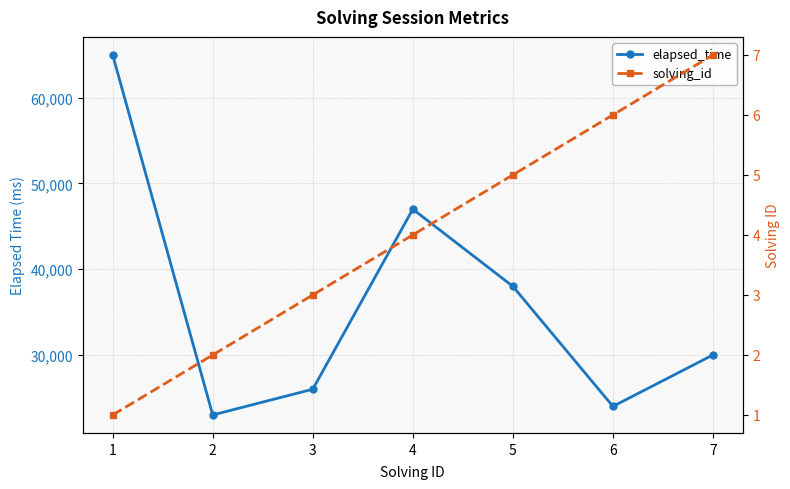

What are all the series names shown in the legend?

elapsed_time, solving_id